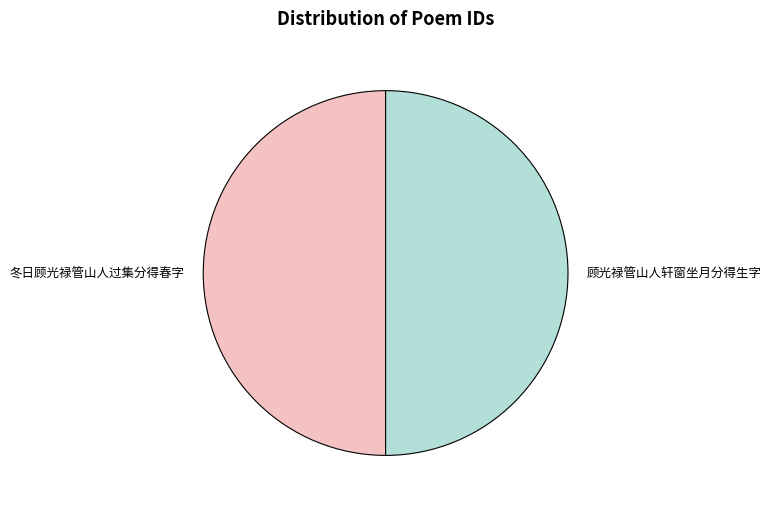

How many slices are in this pie chart?

2